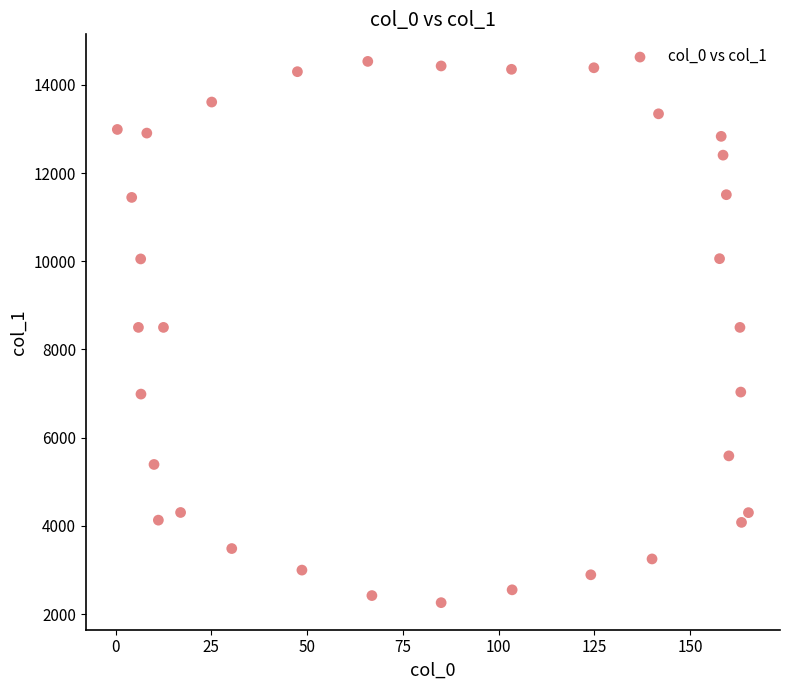

What is the range of X values (max minus min)?

164.8